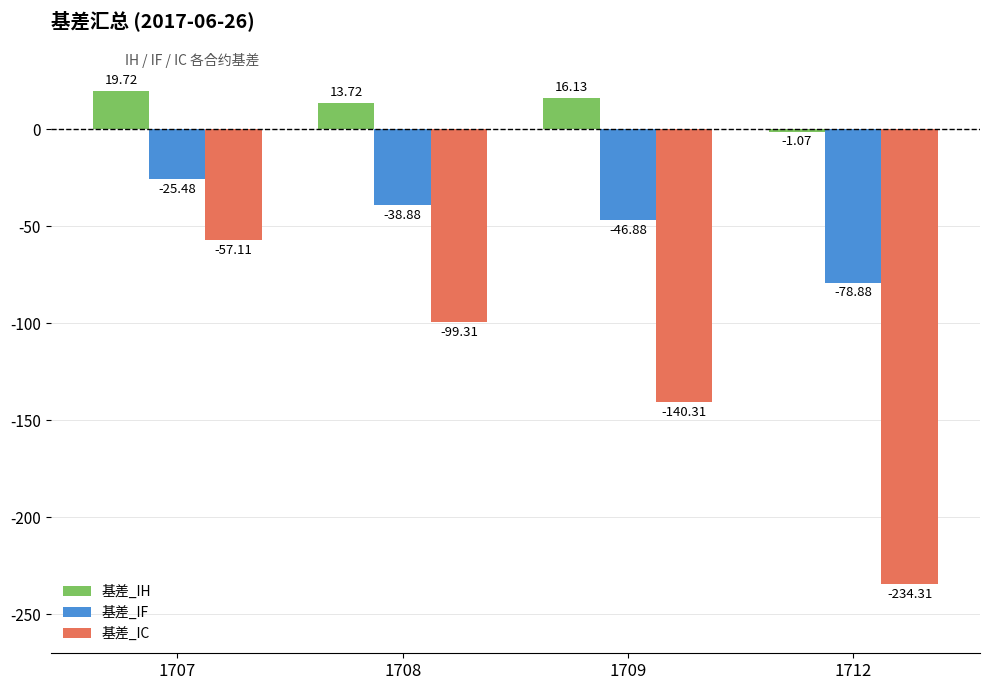

What are all the series names shown in the legend?

基差_IH, 基差_IF, 基差_IC